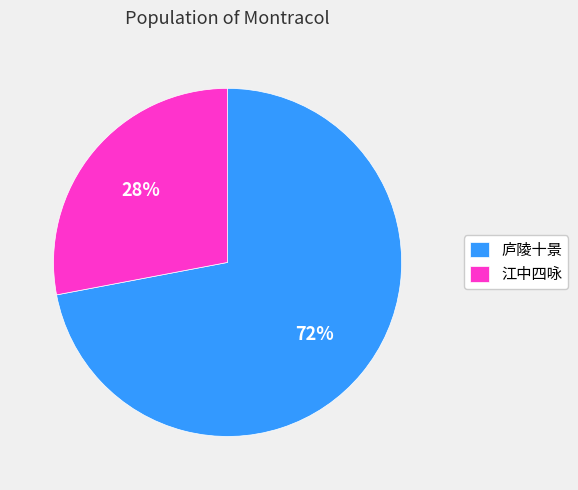

True or false: 江中四咏 accounts for 28% of the total.

True